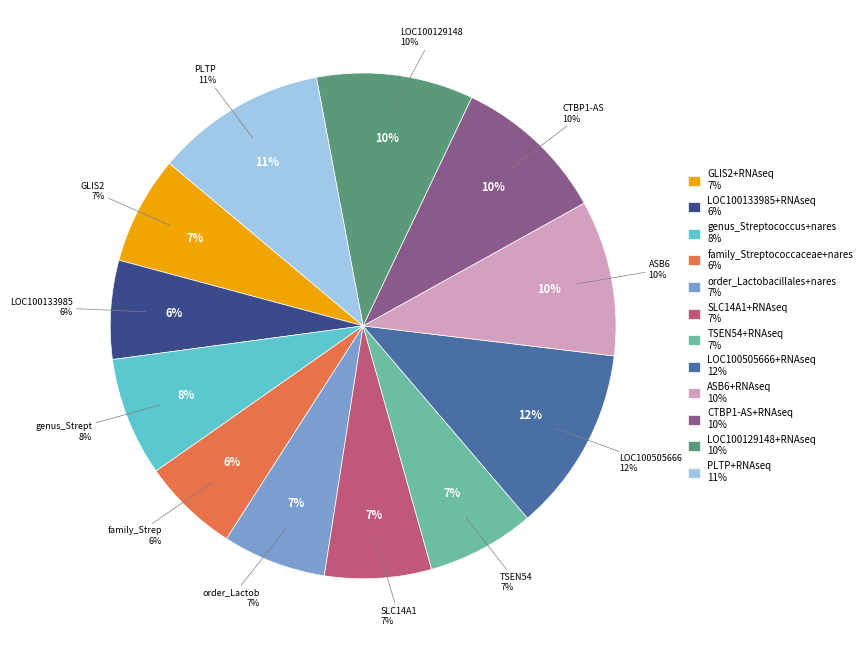

To the nearest percent, what portion does CTBP1-AS+RNAseq represent?

10%